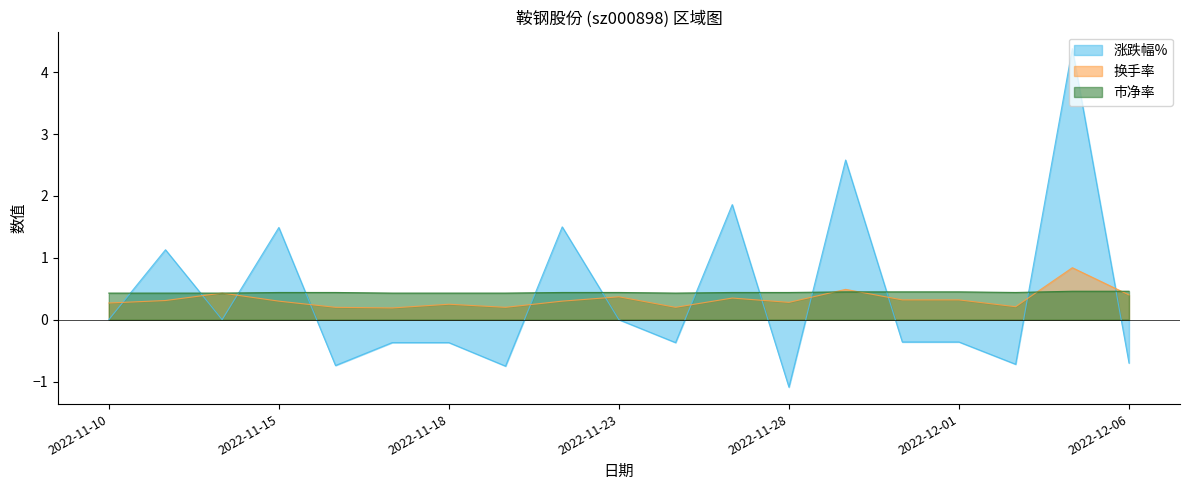

What is the label of the 15th point from the left?

2022-11-30